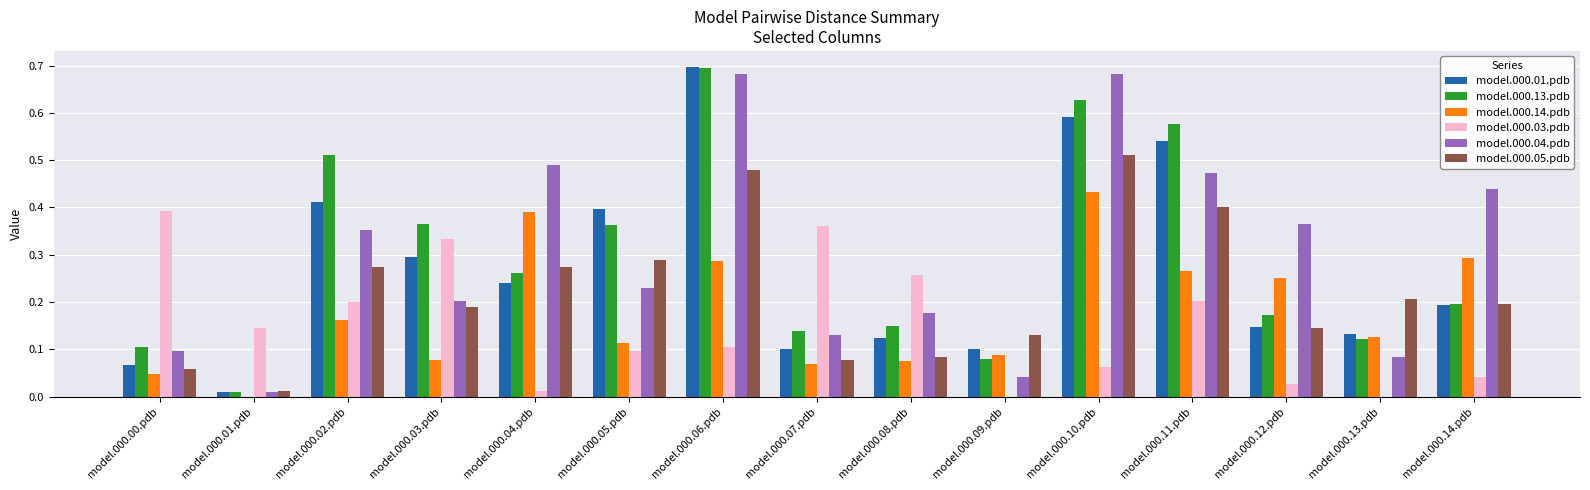

Is the value of model.000.05.pdb at model.000.06.pdb greater than the value of model.000.03.pdb at model.000.07.pdb?

Yes